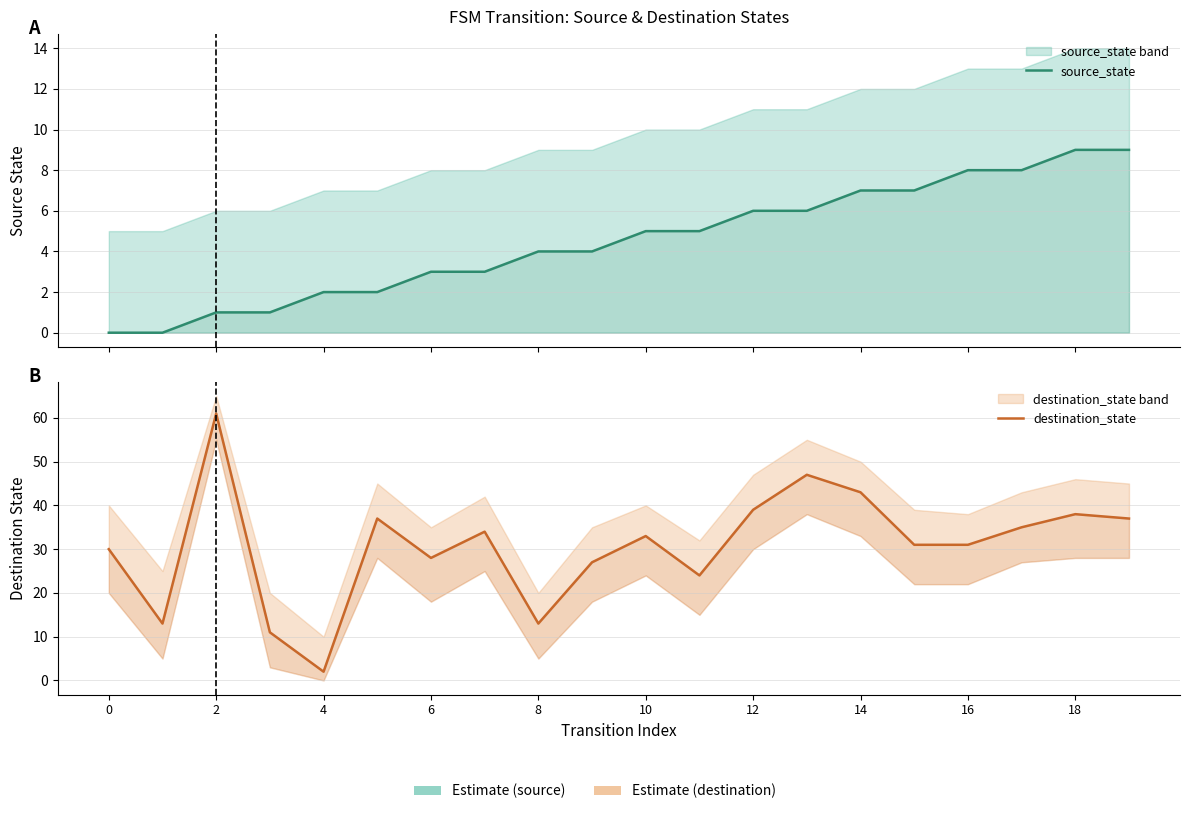

True or false: source_state has more than 1 points higher than both neighbors.

False